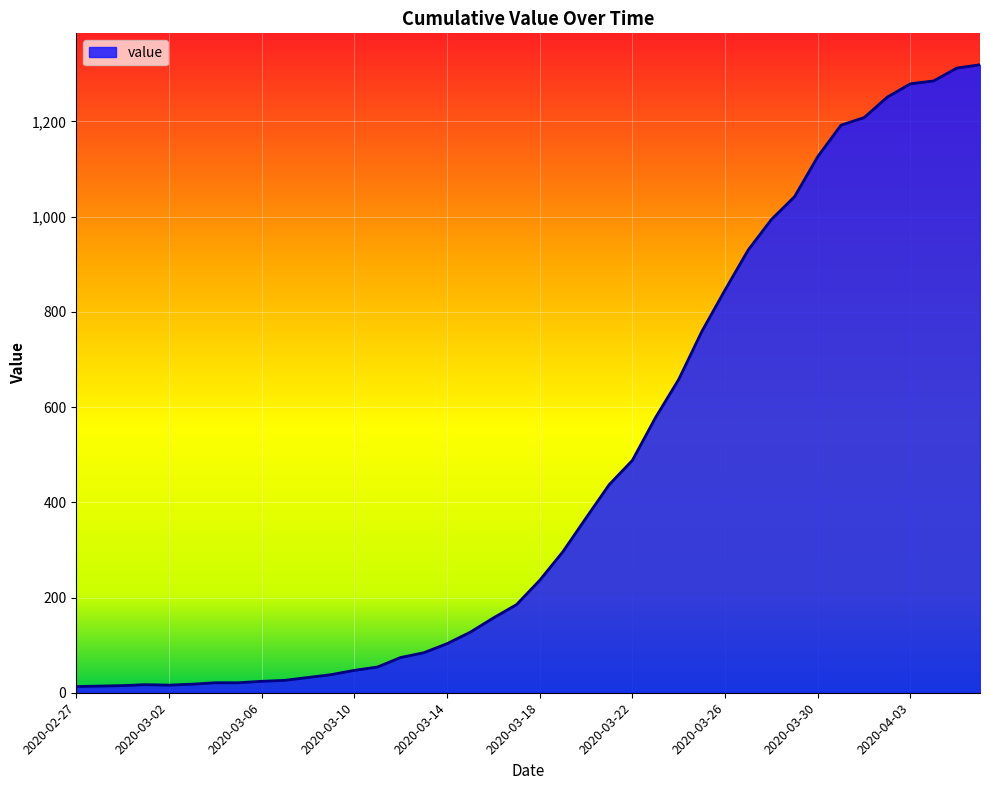

What is the greatest value displayed?

1319